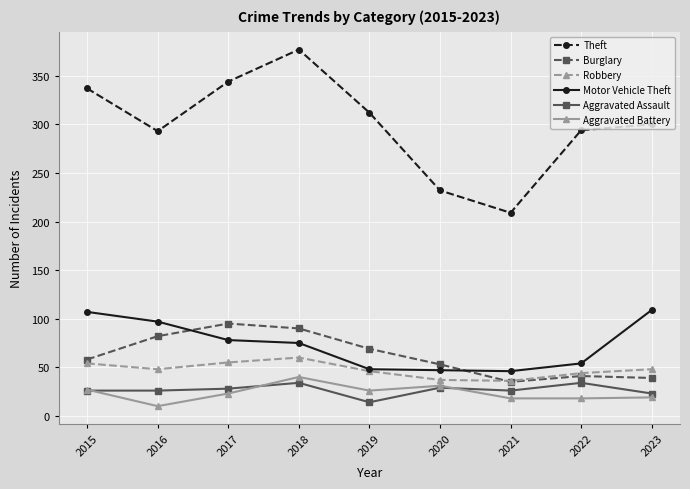

The Theft series shows 481 at 2023. True or false?

False